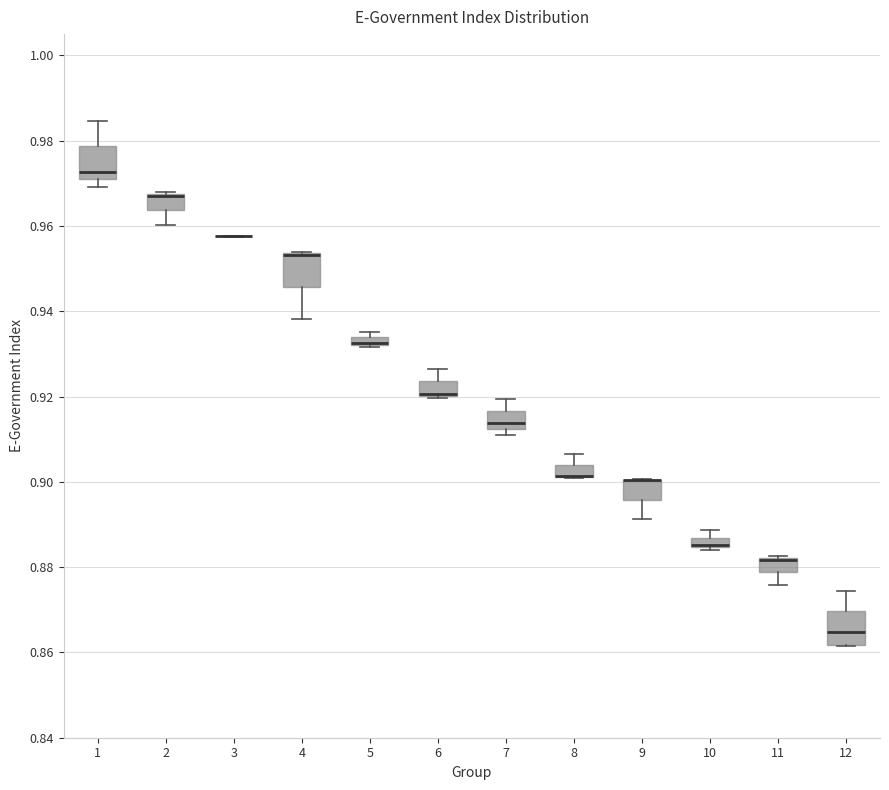

Where is the upper edge of the box at x = 6 on the y-axis? The values are not printed on the chart, so give them approximately, as read against the axis.

0.924